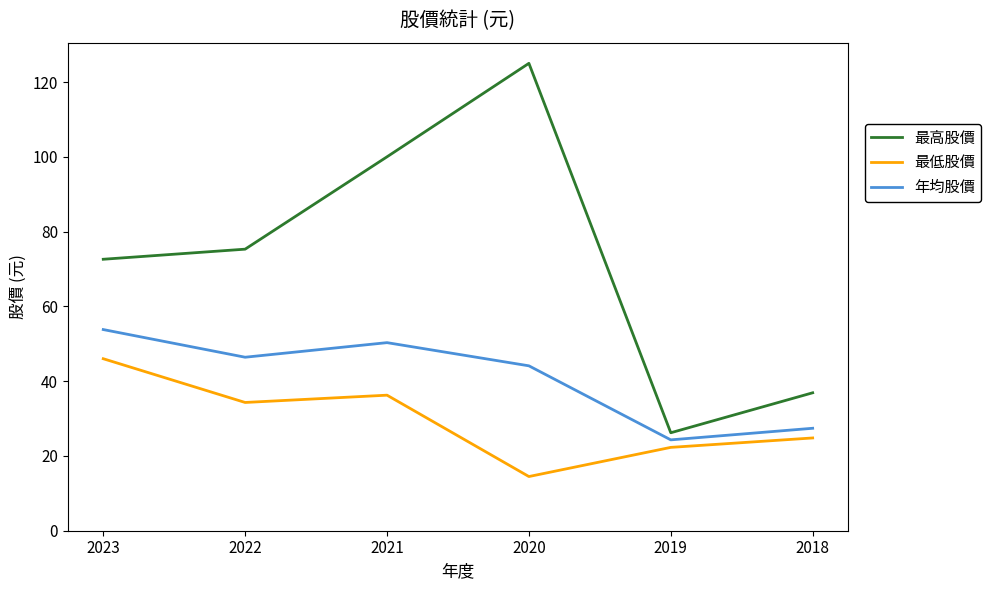

How many lines are shown in the chart?

3